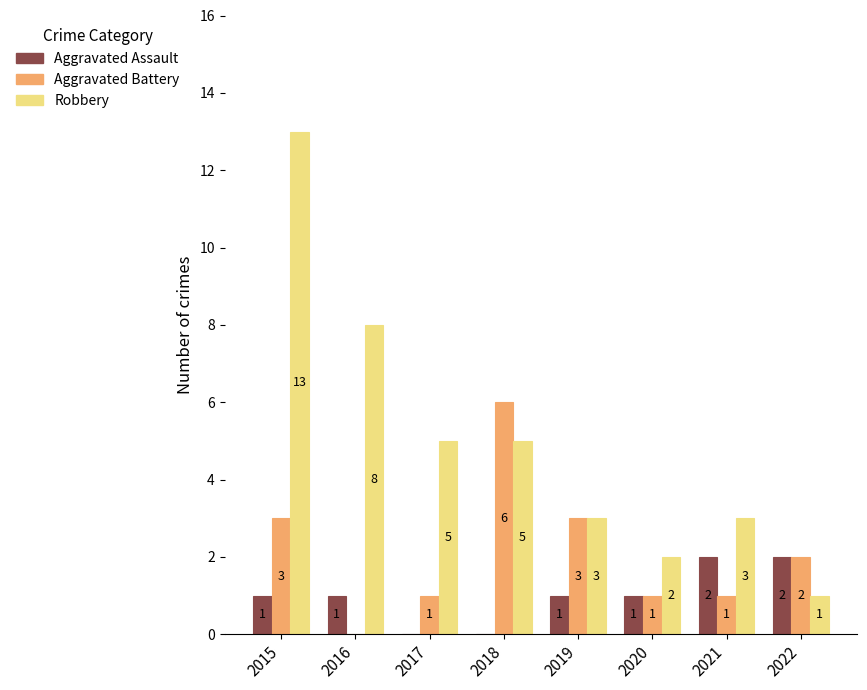

Where does the Aggravated Battery series first go above 2?

2015